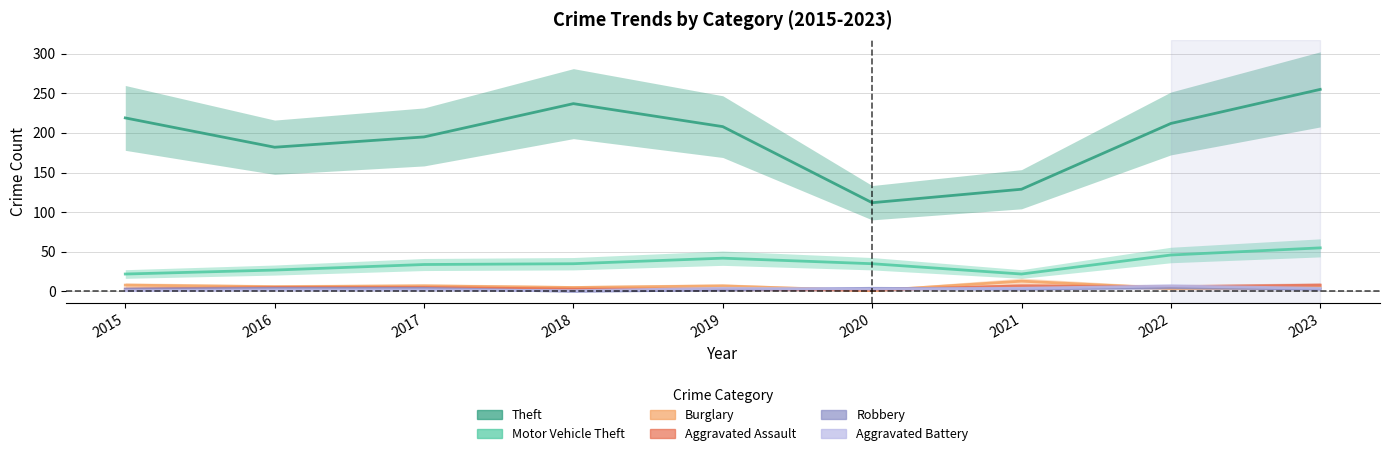

What is the value of the Burglary point at the 6th from the left?

1